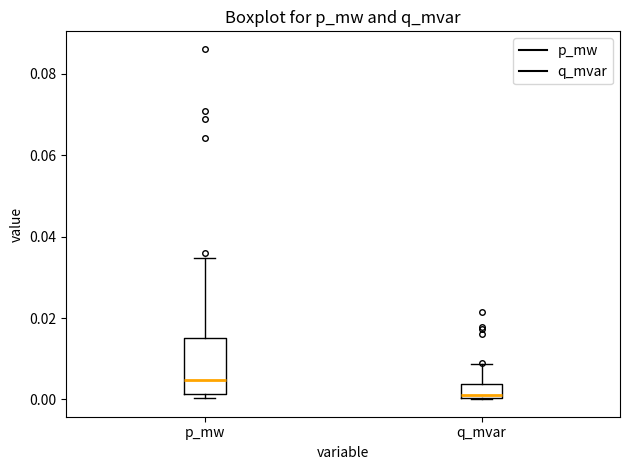

Where is the upper edge of the box for q_mvar on the y-axis? The values are not printed on the chart, so give them approximately, as read against the axis.

0.004